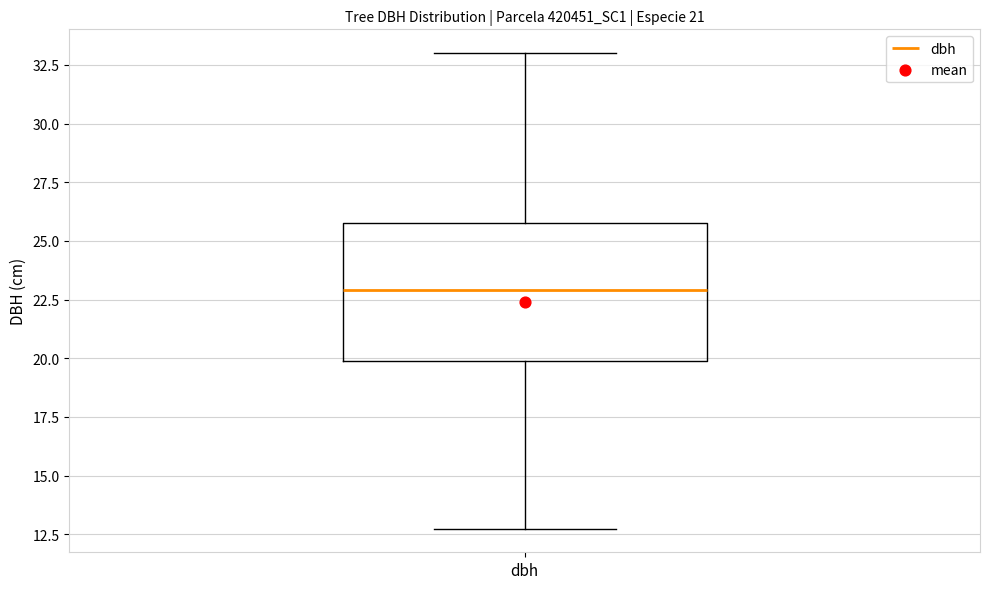

Where is the upper edge of the box for dbh on the y-axis? The values are not printed on the chart, so give them approximately, as read against the axis.

26